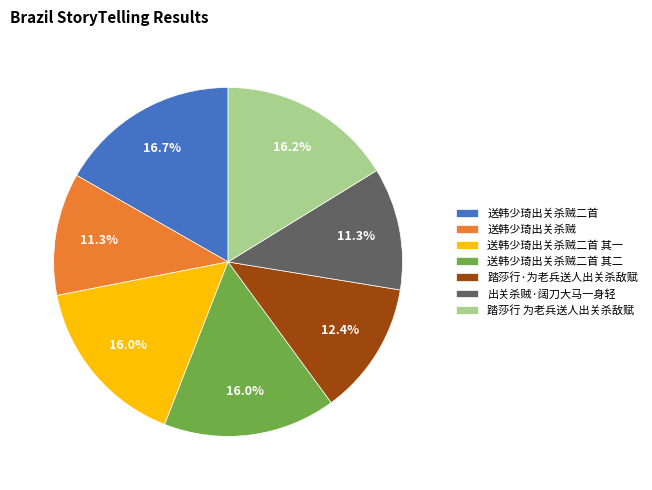

Is it true that 送韩少琦出关杀贼二首 其二 is 16% of the pie?

True